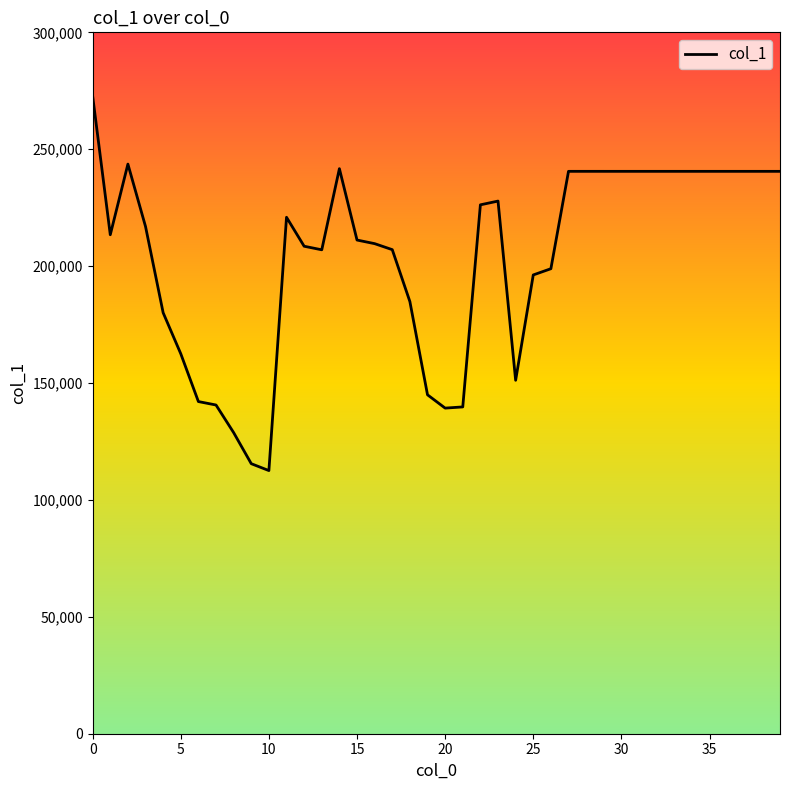

What is the maximum value shown in the chart?

272724